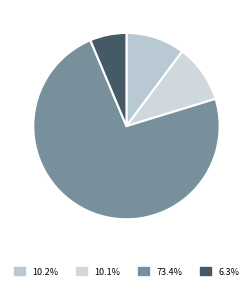

Is it true that 南乡子 七夕嘲女牛 is 6% of the pie?

True